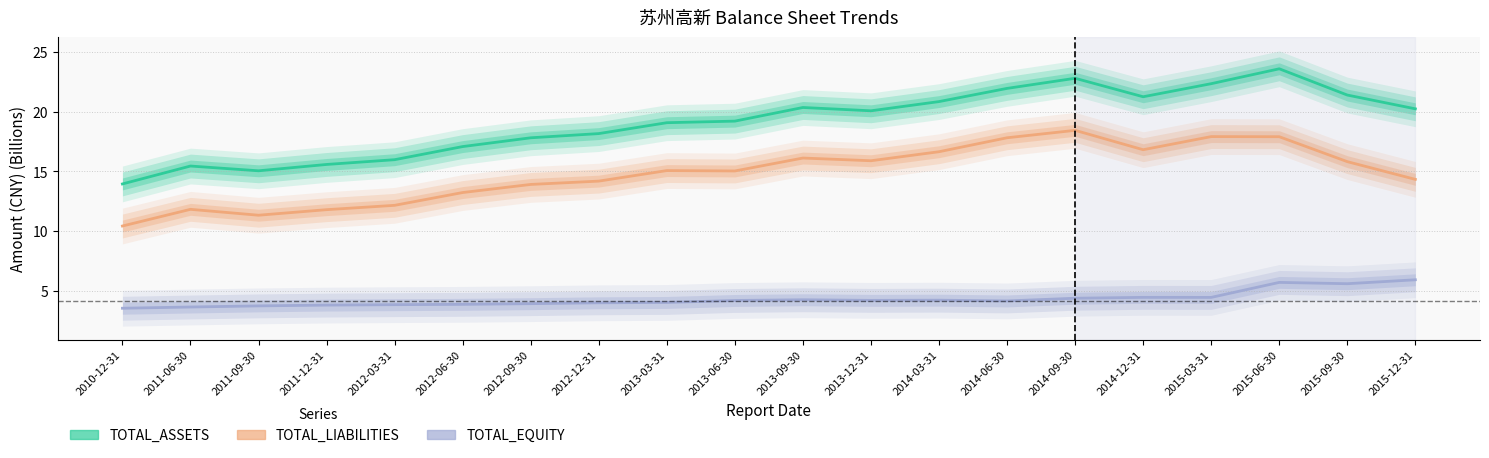

What is the sum of all TOTAL_LIABILITIES values?

296.6